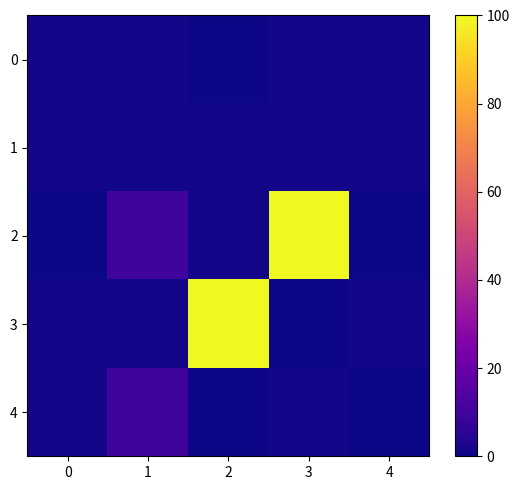

Between 2 and 3, which is larger?

3